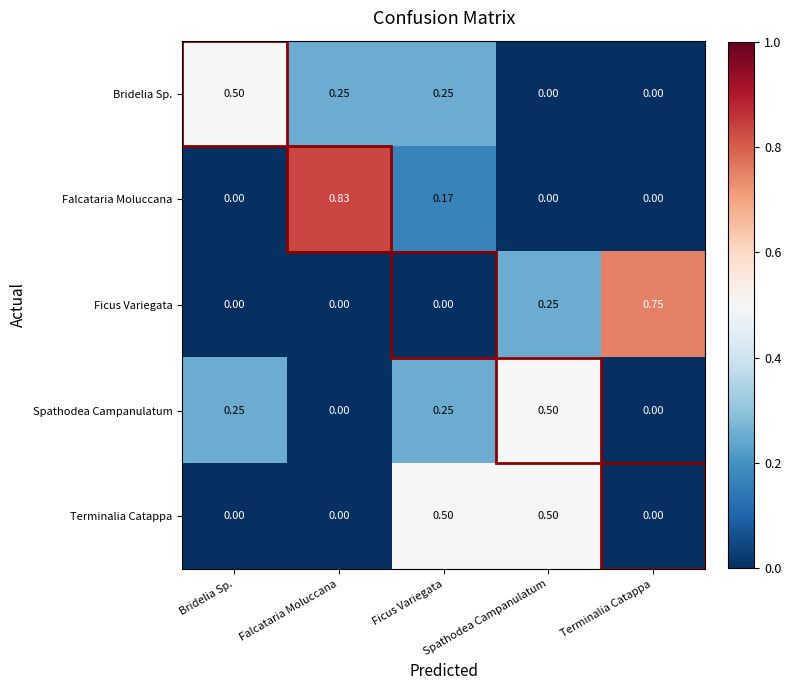

Which series has the largest range (max minus min)?

Falcataria Moluccana